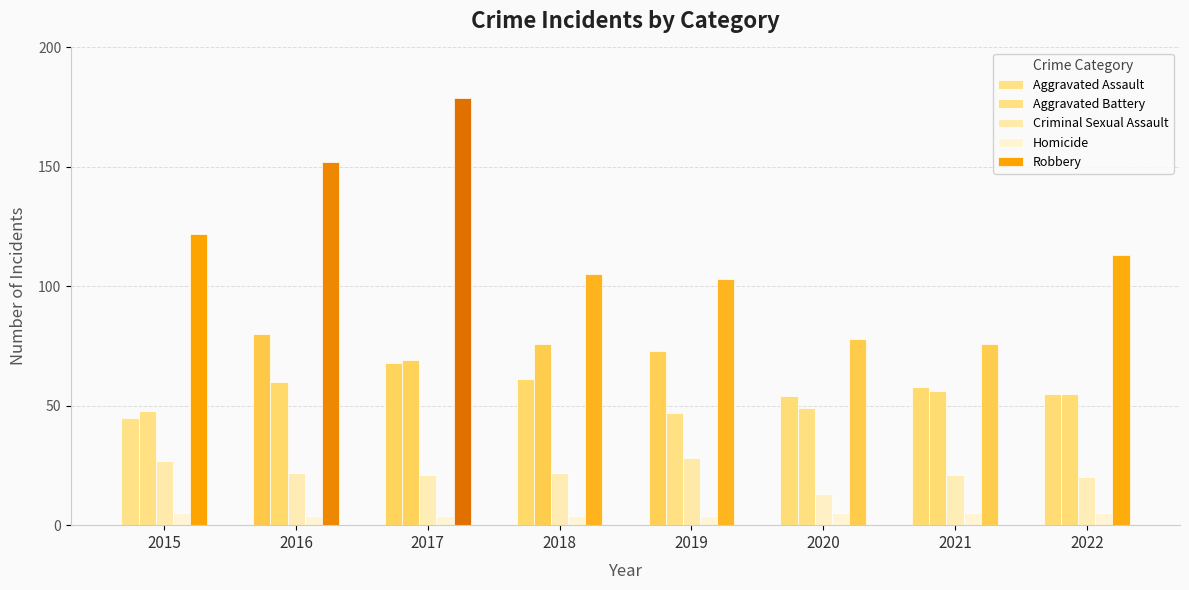

What is the value of the Robbery bar at the 4th from the left?

105